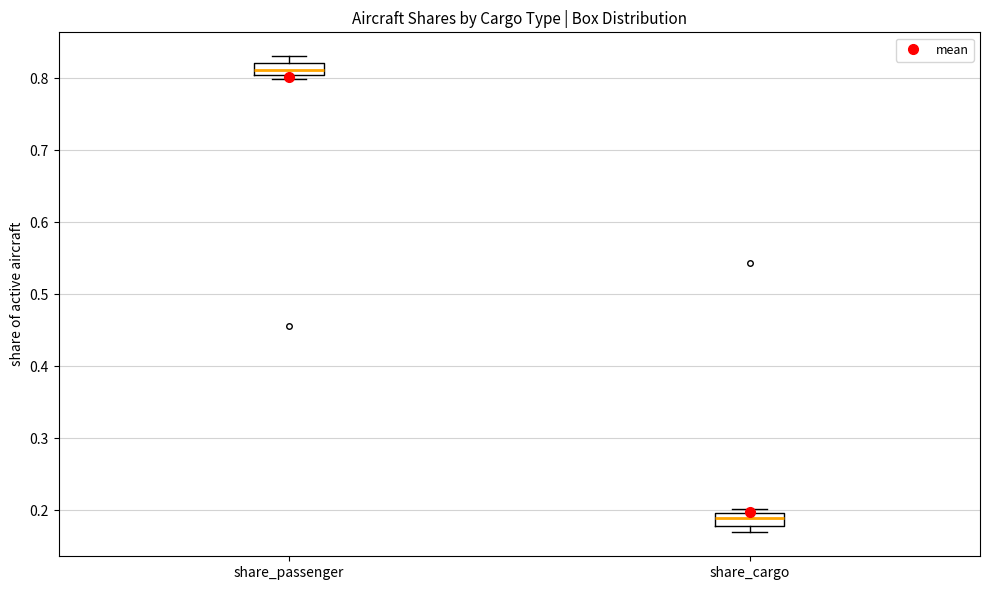

Reading left to right, read every box against the y-axis: the position of its median line, the range the box covers, and the ends of its whiskers. The values are not printed on the chart, so give them approximately, as read against the axis.

share_passenger: median 0.81, box 0.80 to 0.82, whiskers 0.80 (just below the box's lower edge) to 0.83
share_cargo: median 0.19, box 0.18 to 0.20, whiskers 0.17 to 0.20 (just above the box's upper edge)